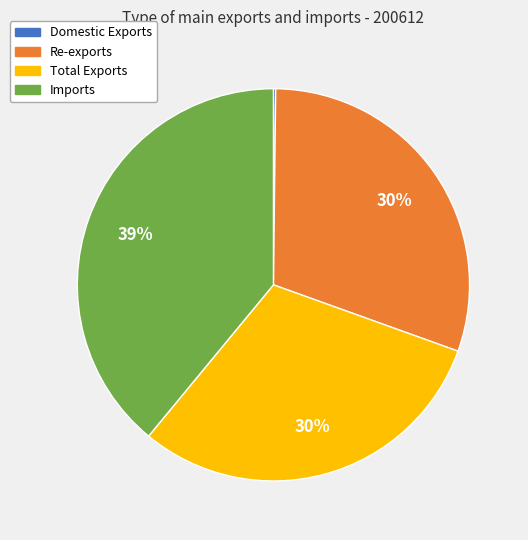

What percentage is the Total Exports slice, to the nearest percent?

30%